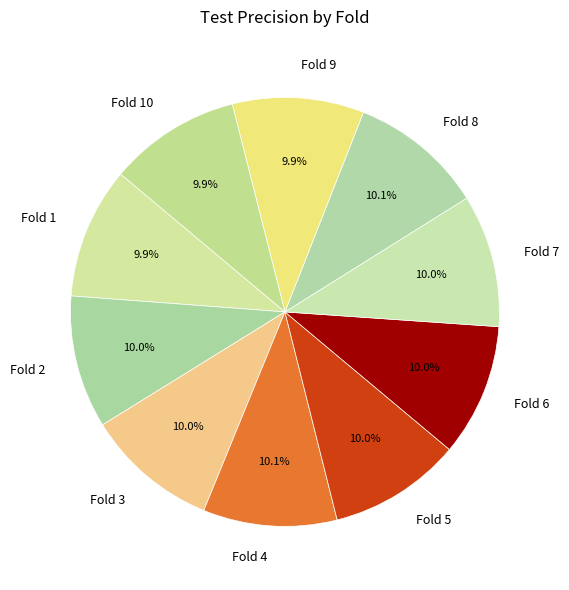

Is there a majority slice in this chart?

No